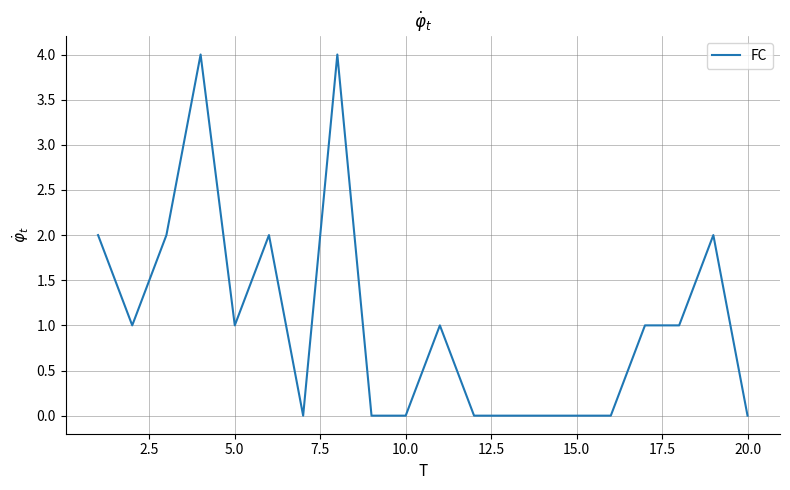

What is the greatest value displayed?

4